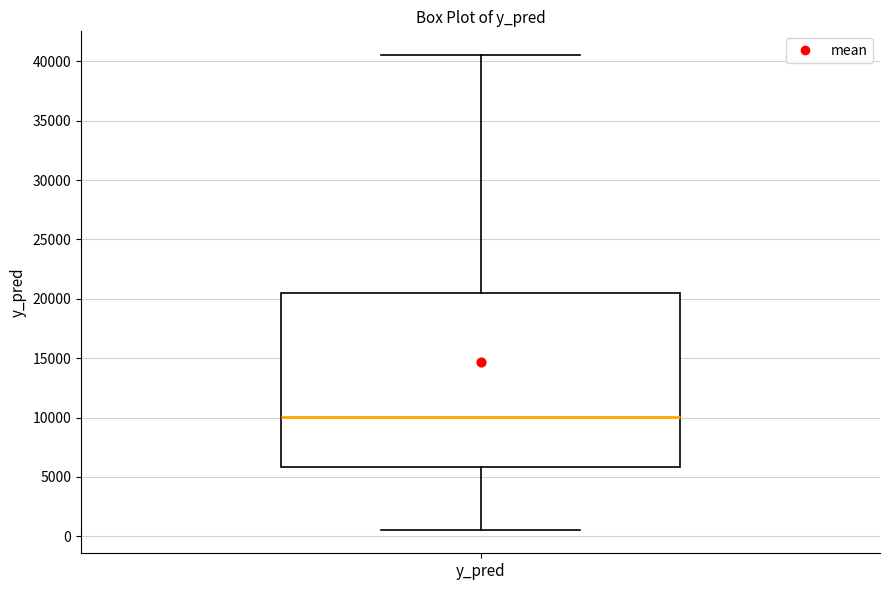

Transcribe this box plot: give where the median line is, the range the box spans, and where the two whiskers end, as read against the y-axis. The values are not printed on the chart, so give them approximately, as read against the axis.

median 10000, box 6000 to 20500, whiskers 500 to 40500